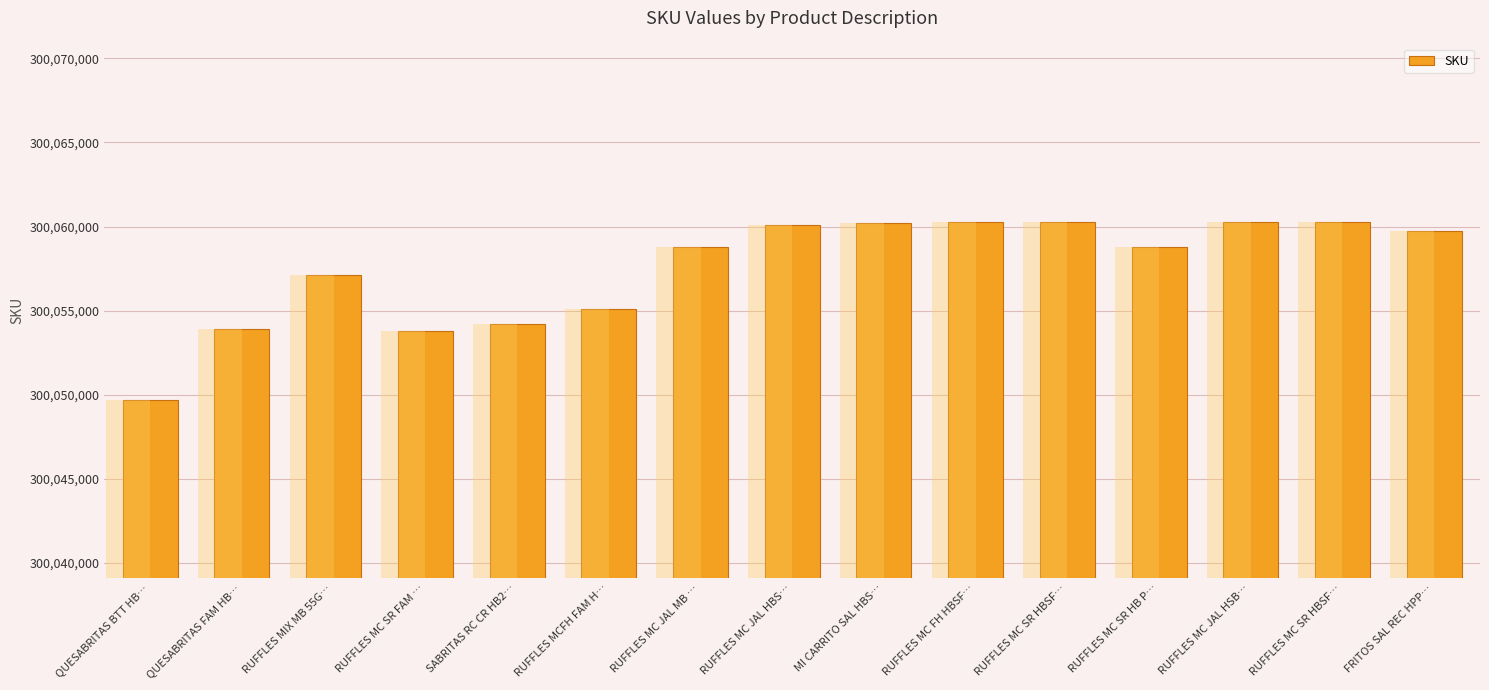

How many bars are there in total?

15